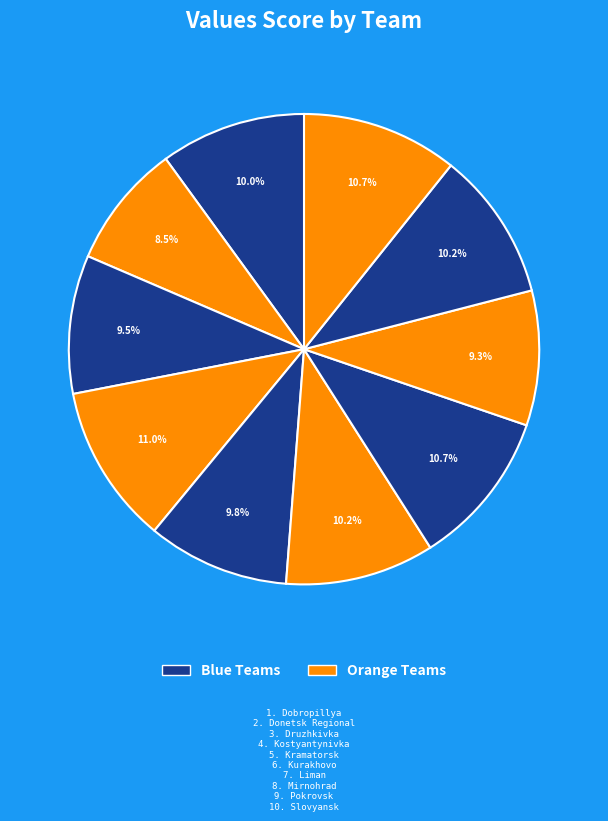

Count the number of slices in the pie.

10